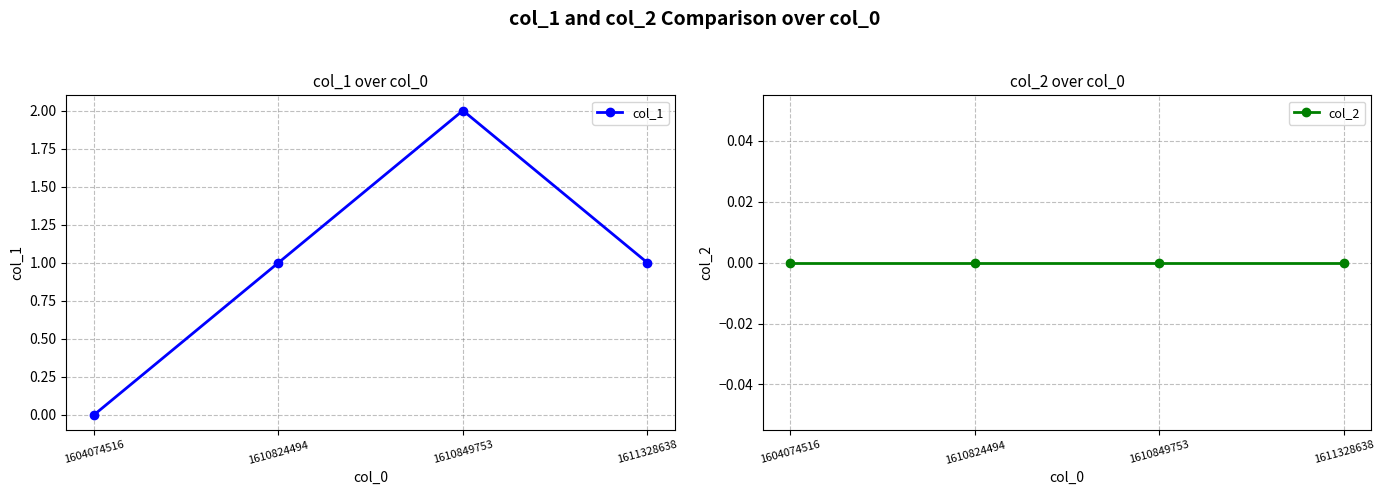

Which series has the widest spread of values?

col_1